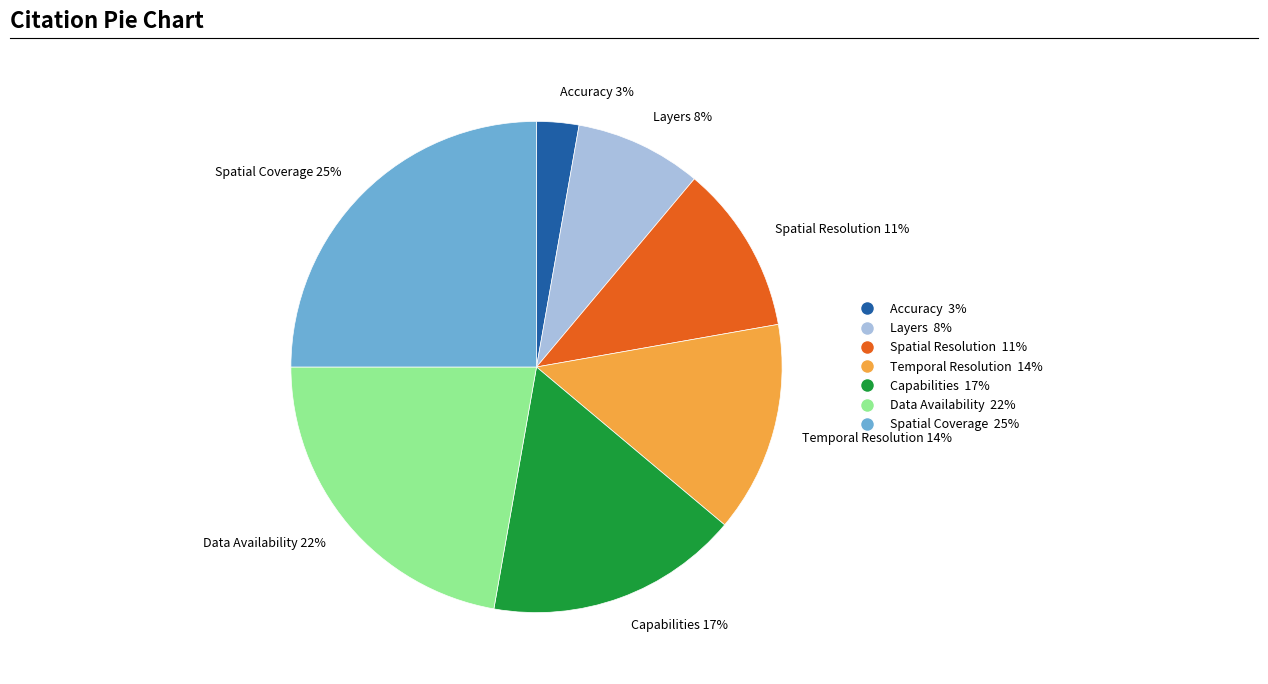

To the nearest percent, what is the difference between the largest and smallest slice percentages?

22%